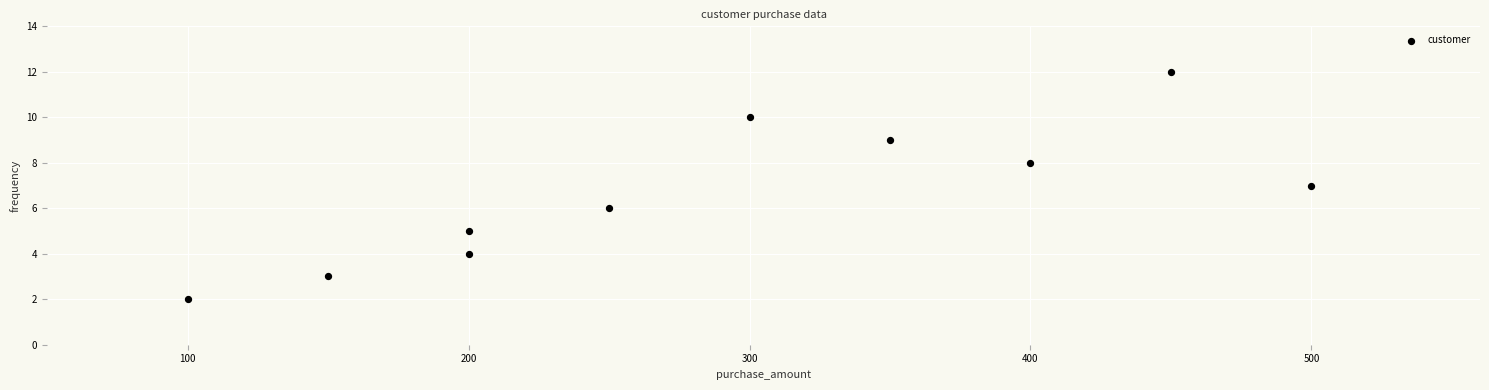

What is the range of Y values (max minus min)?

10